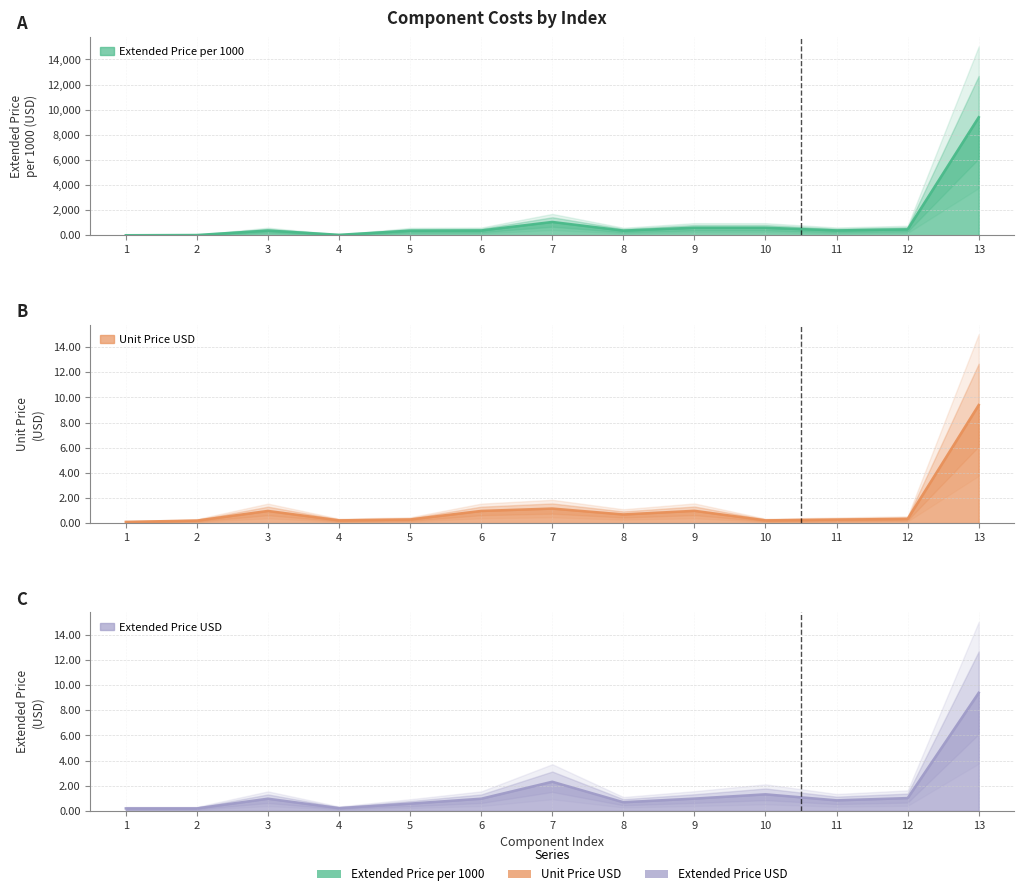

What is the average value of the Extended Price per 1000 series?

1088.8